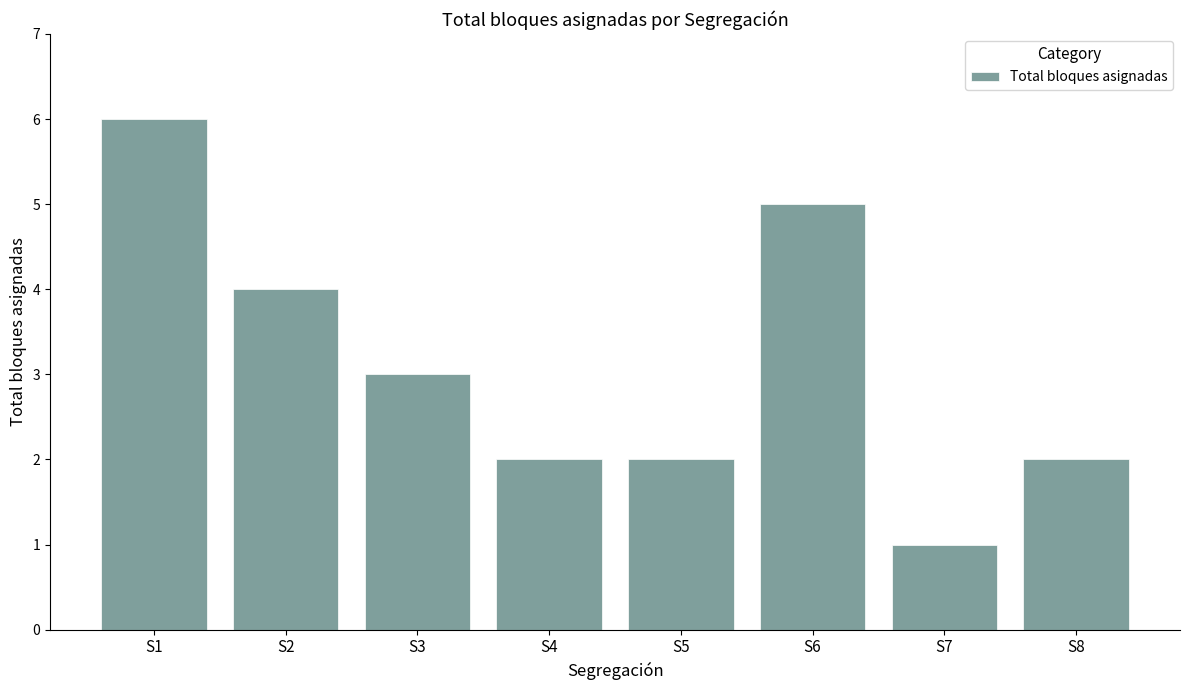

Between S5 and S3, which is larger?

S3